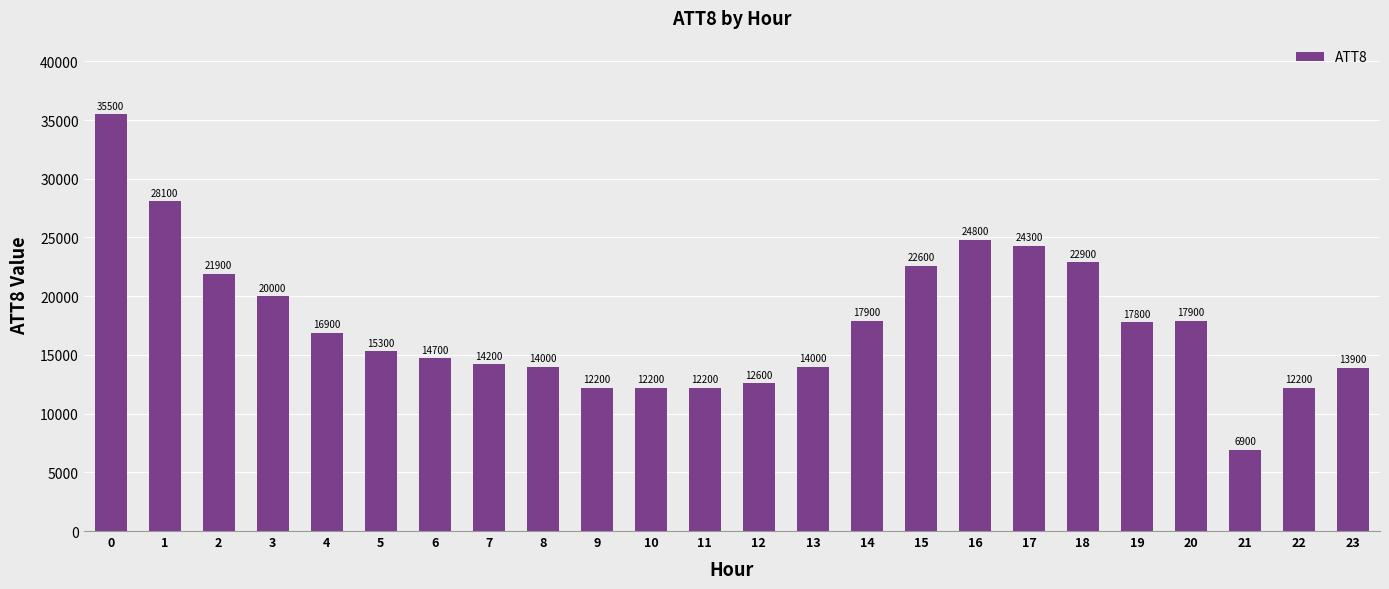

What is the difference between the maximum and minimum values?

28600